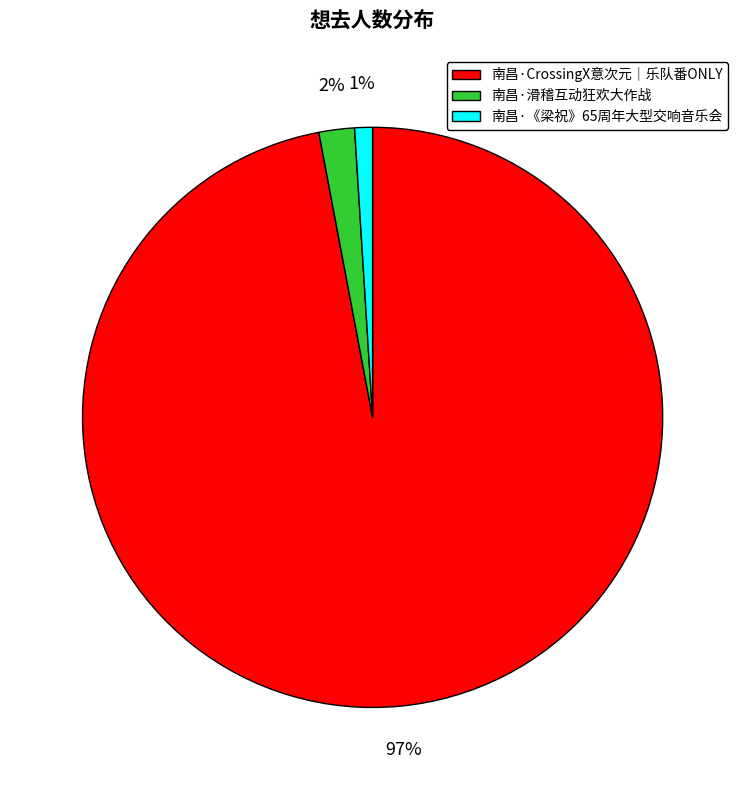

To the nearest percent, what percentage of the pie is 南昌·CrossingX意次元｜乐队番ONLY?

97%